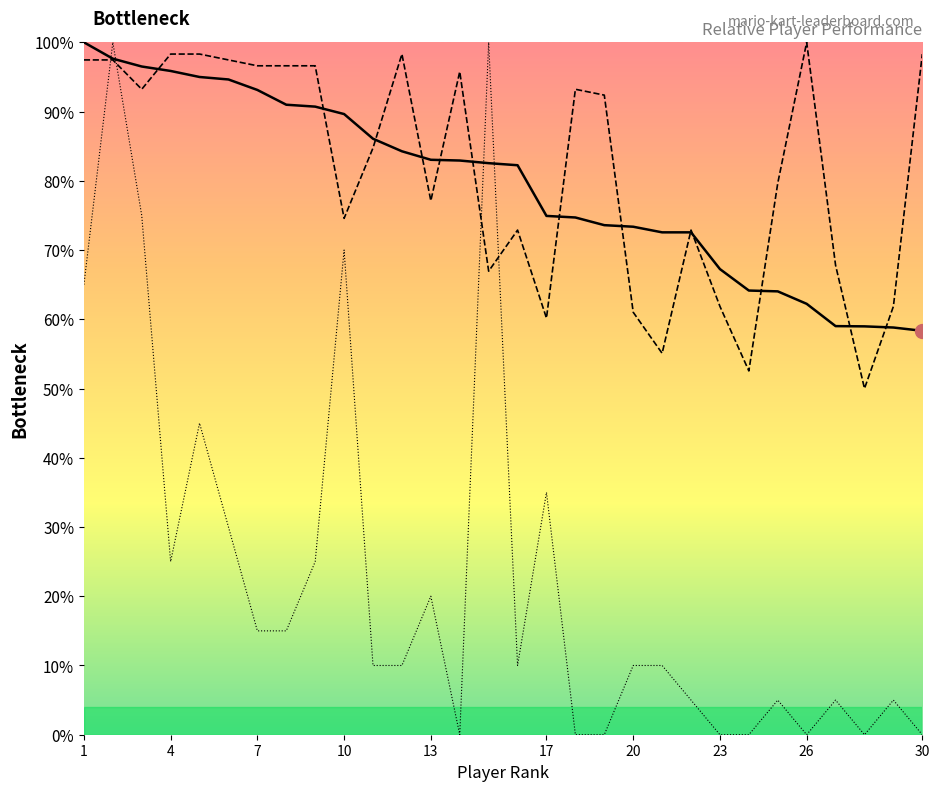

True or false: Points and Medals cross at least once.

True